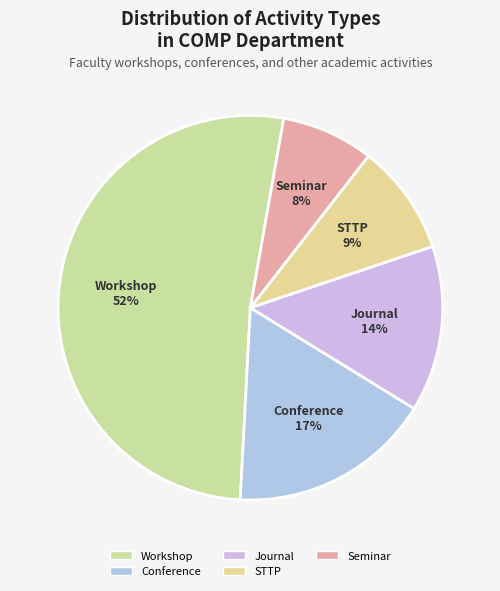

What is the largest slice in the pie chart?

Workshop